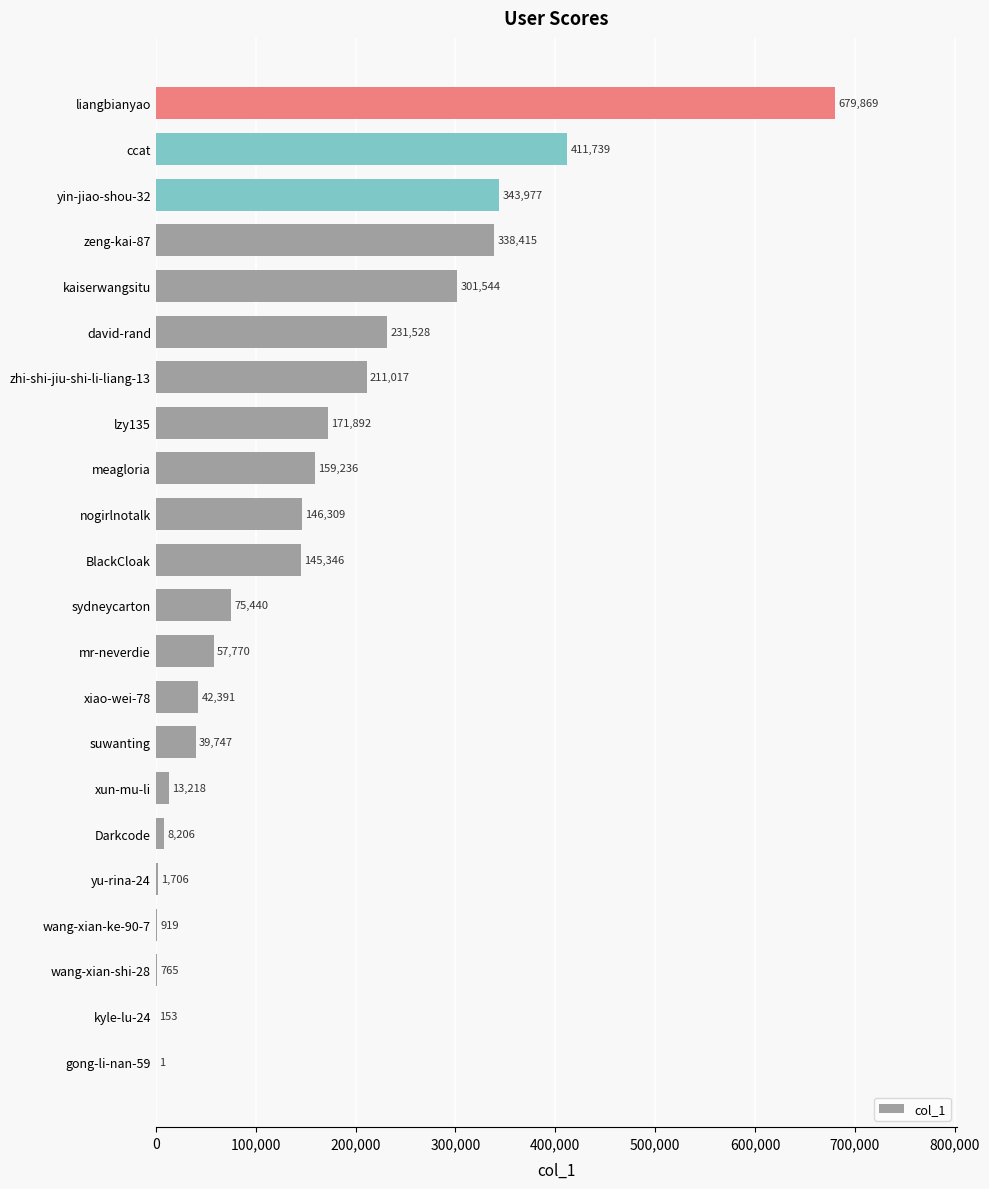

What is the maximum value shown in the chart?

679869